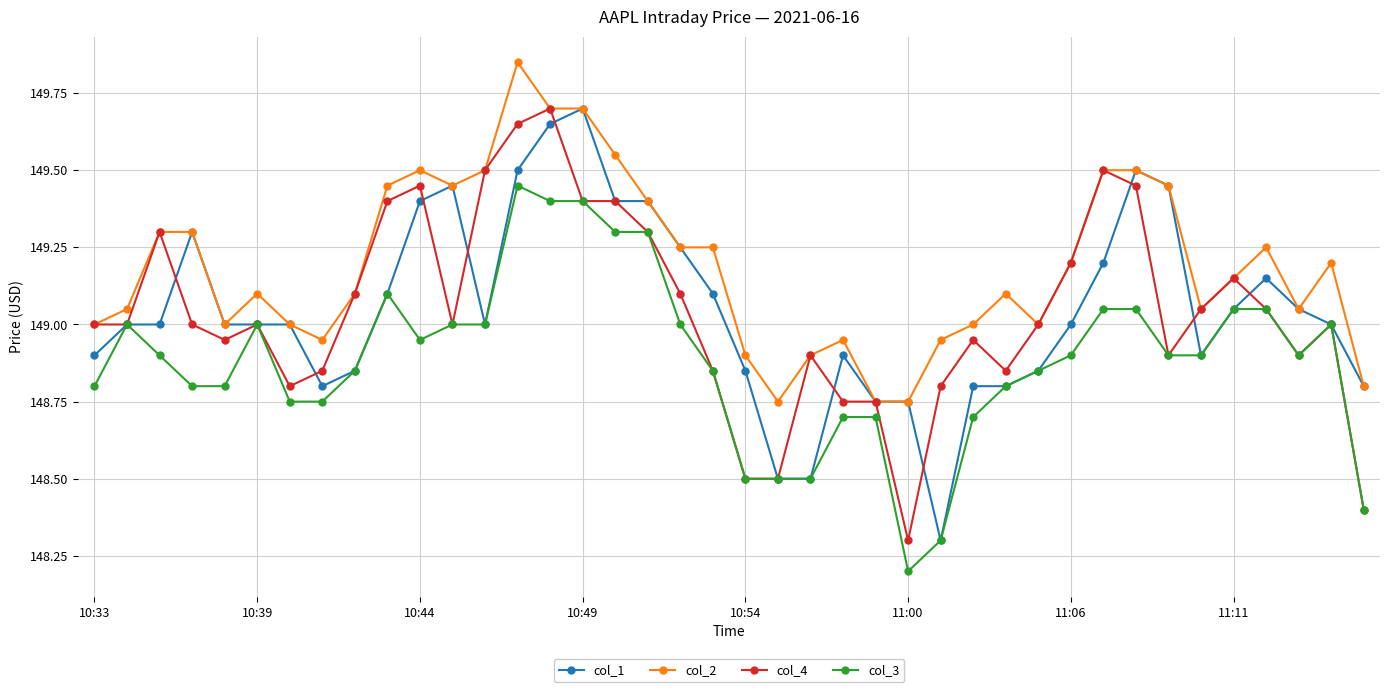

What is the value of the col_3 point at the 18th from the left?

149.3